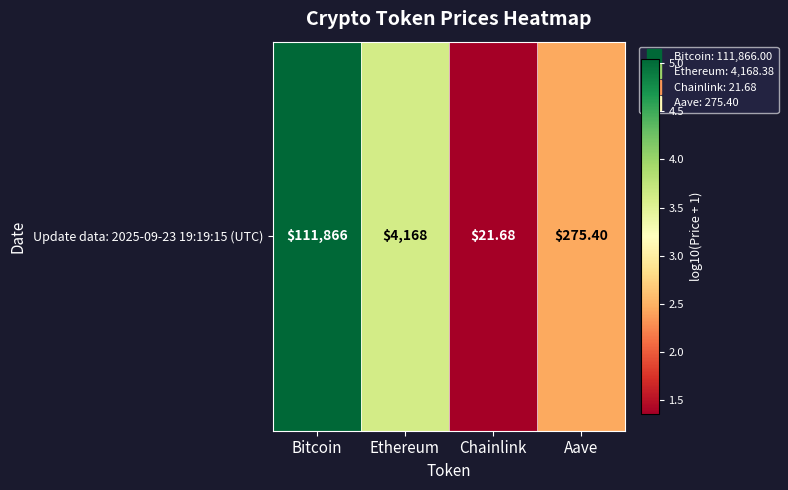

At which label does the data first exceed 3?

Bitcoin